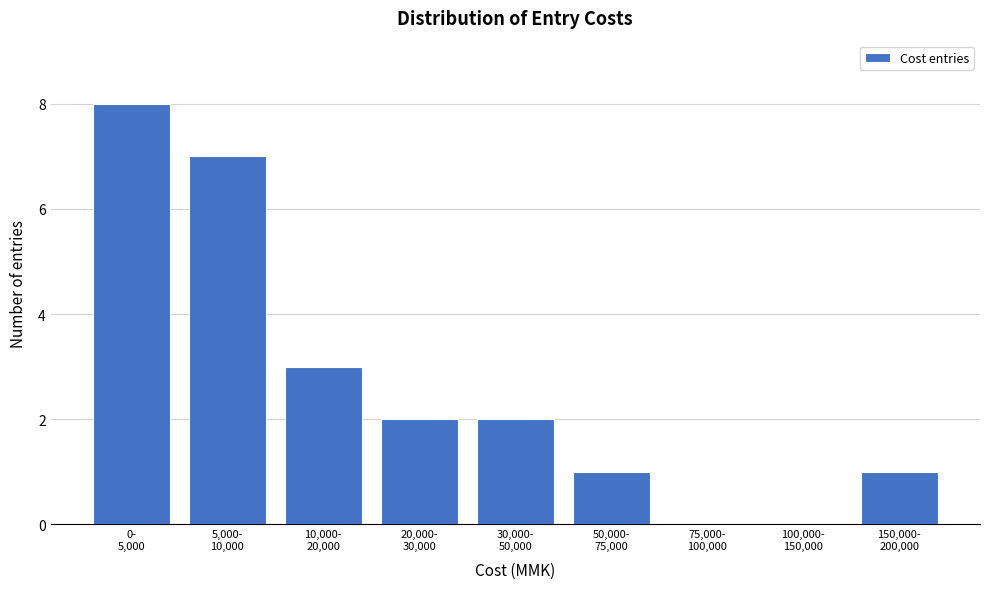

How many categories are shown in the chart?

9